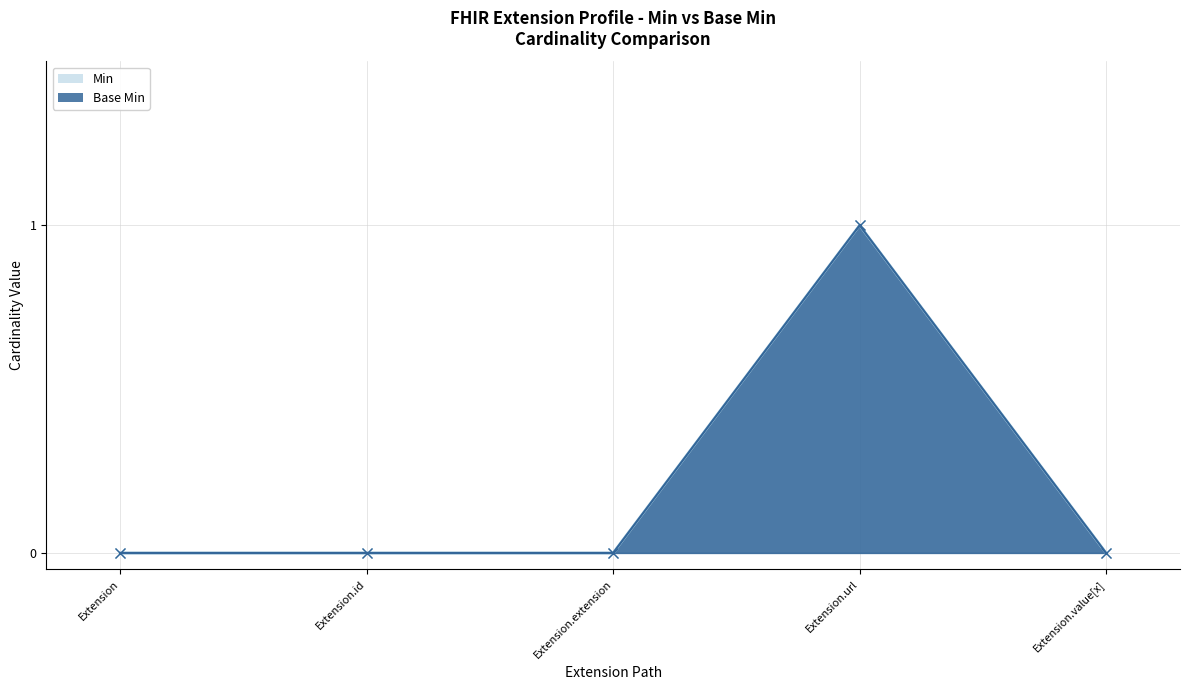

Is the value of Base Min at Extension.url greater than the value of Min at Extension.extension?

Yes